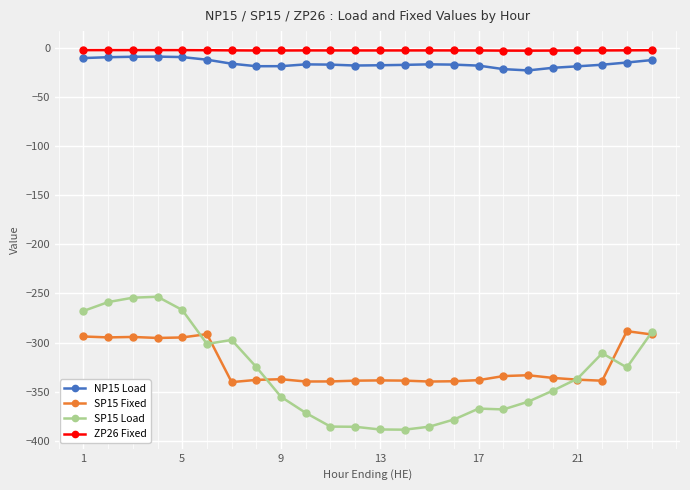

In NP15 Load, how many points are lower than both neighbors (excluding endpoints)?

3